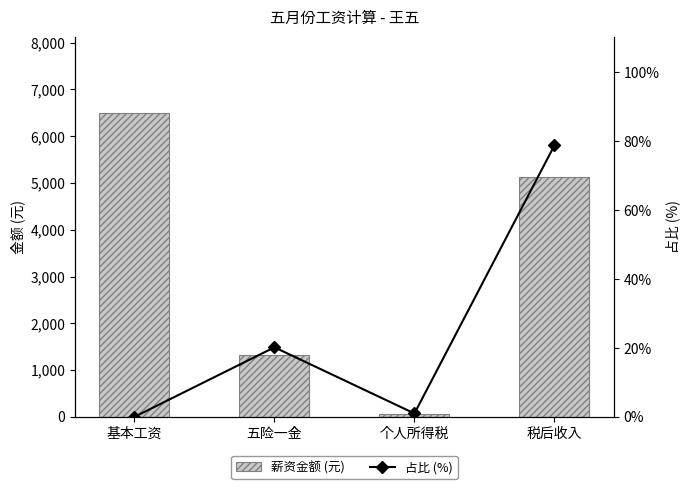

True or false: 薪资金额 (元) has a value of 3512.2 at 税后收入.

False